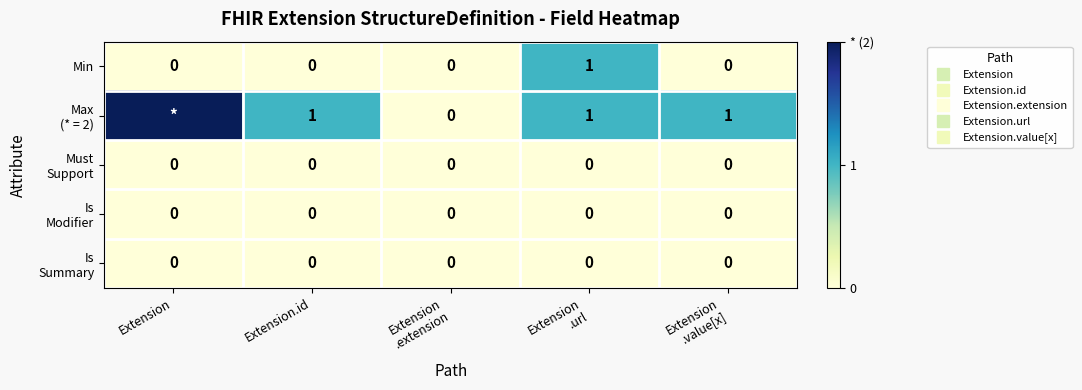

Between Extension
.url and Extension.id, which is larger?

Extension
.url